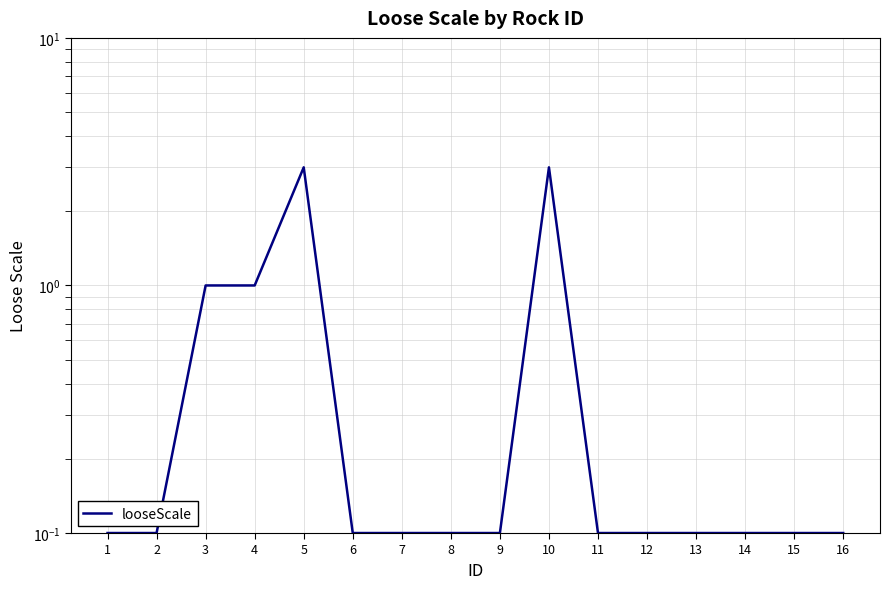

Is this an area chart (filled region under the line)?

No